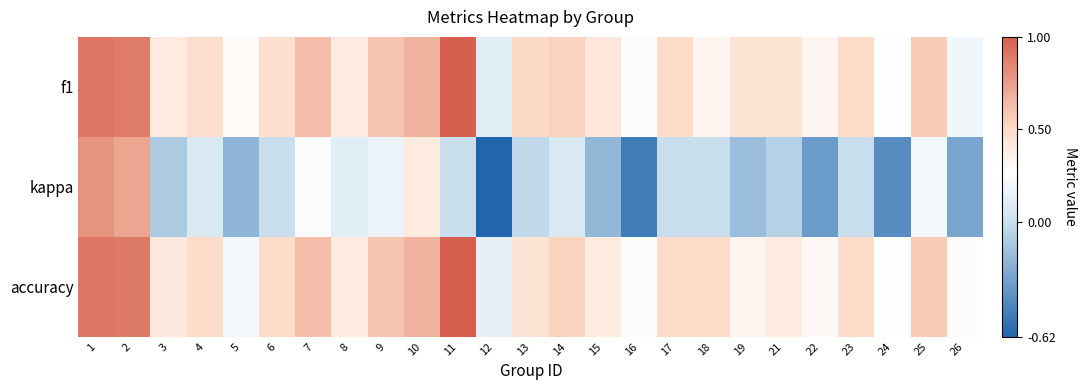

Which has a higher value, 14 or 24?

14